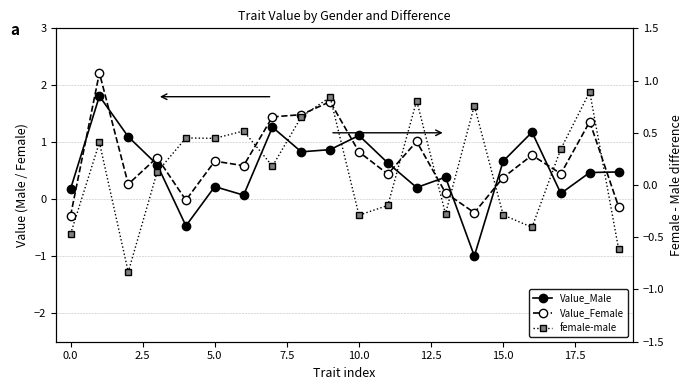

How many interior local valleys does the Value_Male series have?

6